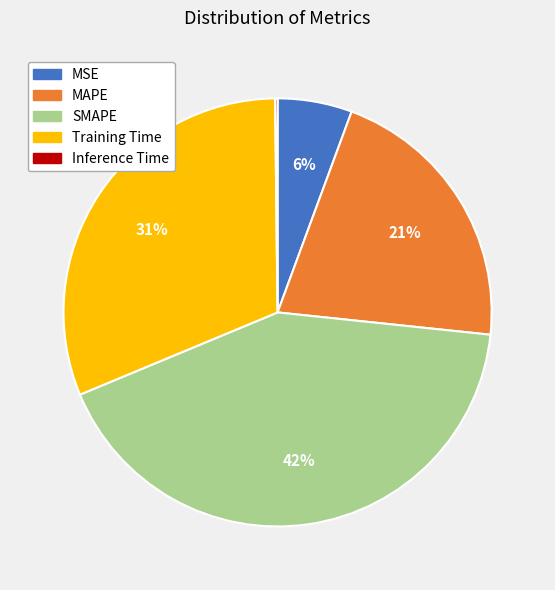

Which category has the biggest portion of the pie?

SMAPE